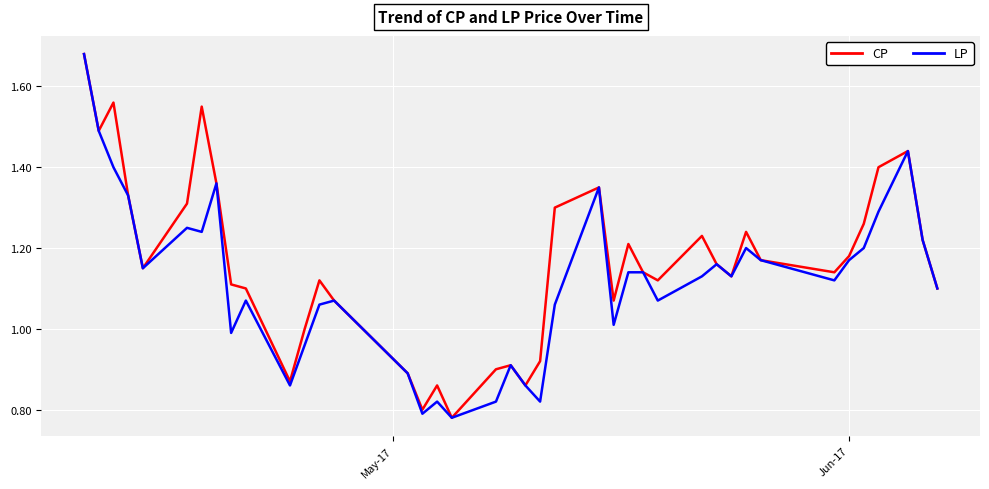

List the series in order of their overall mean, highest first.

CP, LP